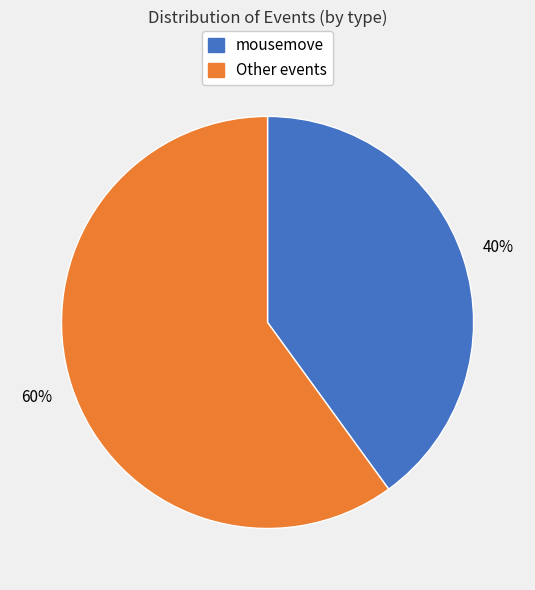

To the nearest percent, what is the difference between the largest and smallest slice percentages?

20%